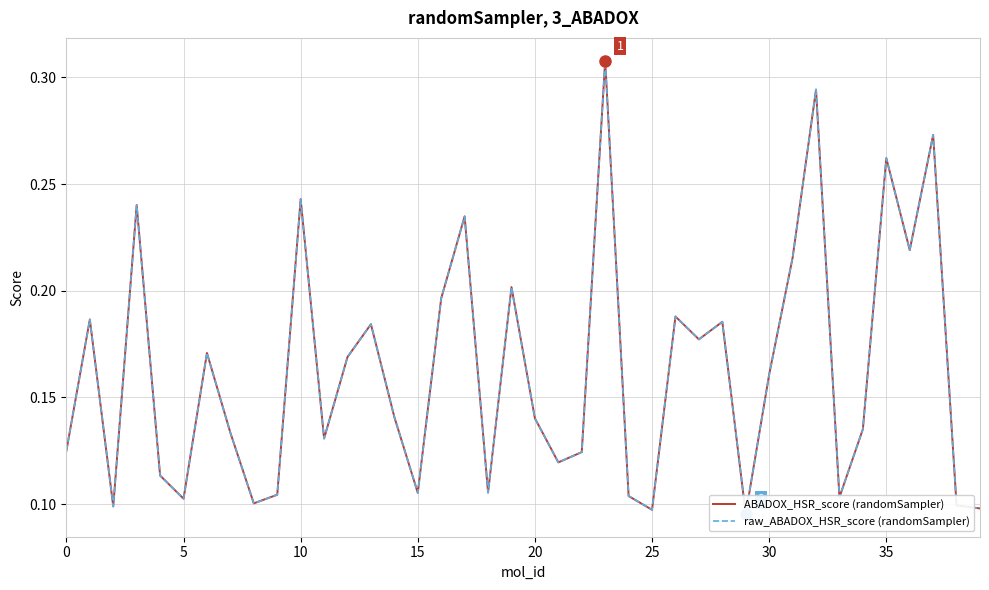

What is the label of the 31st point from the left?

30